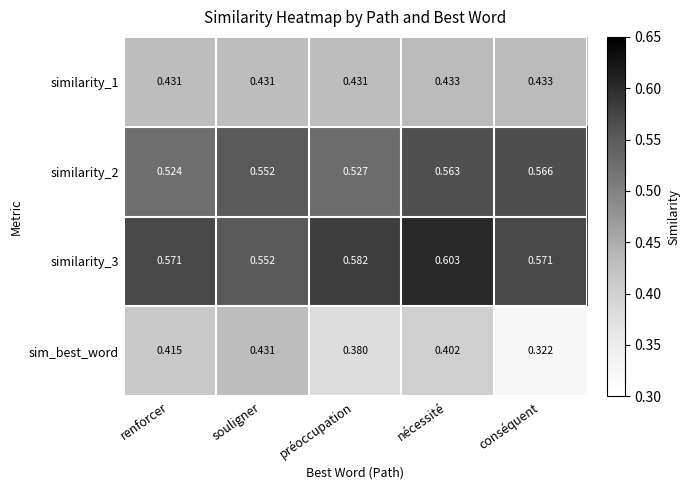

Rank the series by their maximum value, from highest to lowest.

similarity_3, similarity_2, similarity_1, sim_best_word